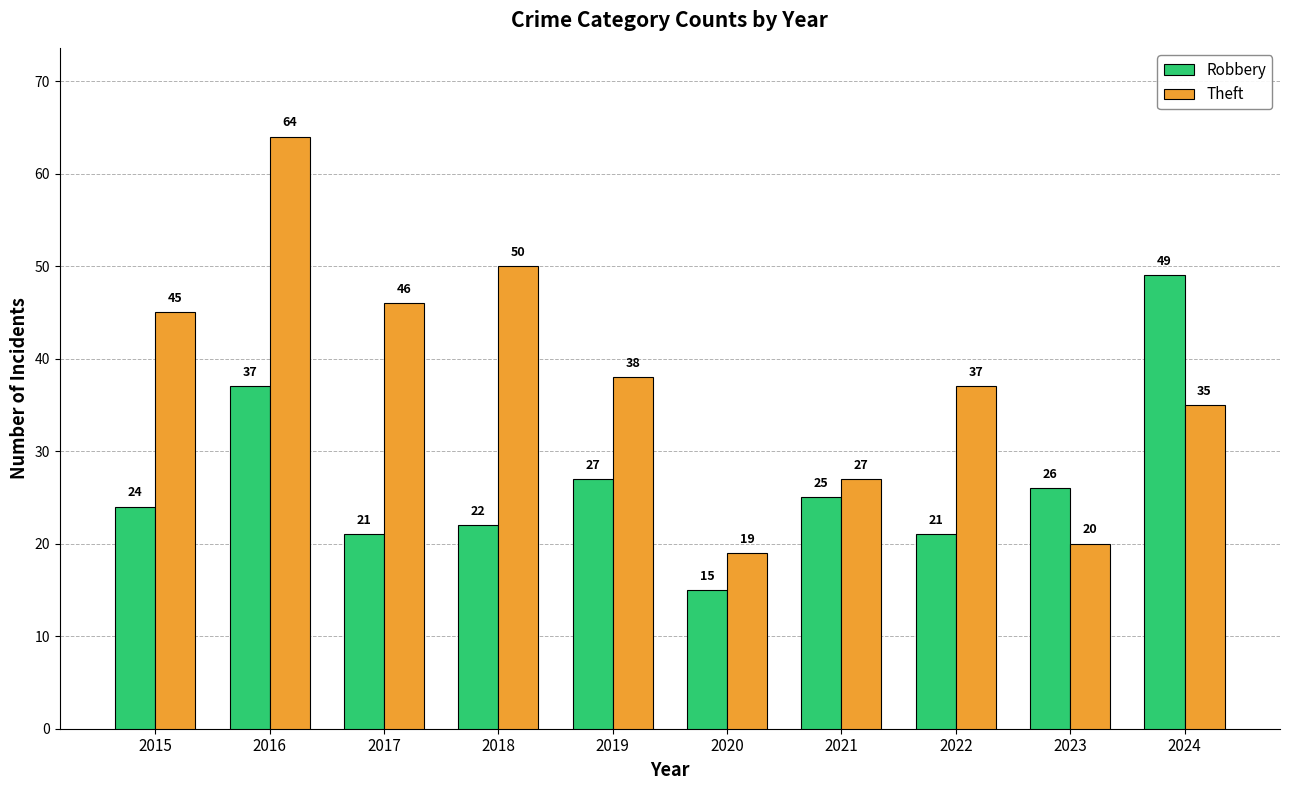

Rank the series at 2019 from highest to lowest value.

Theft, Robbery